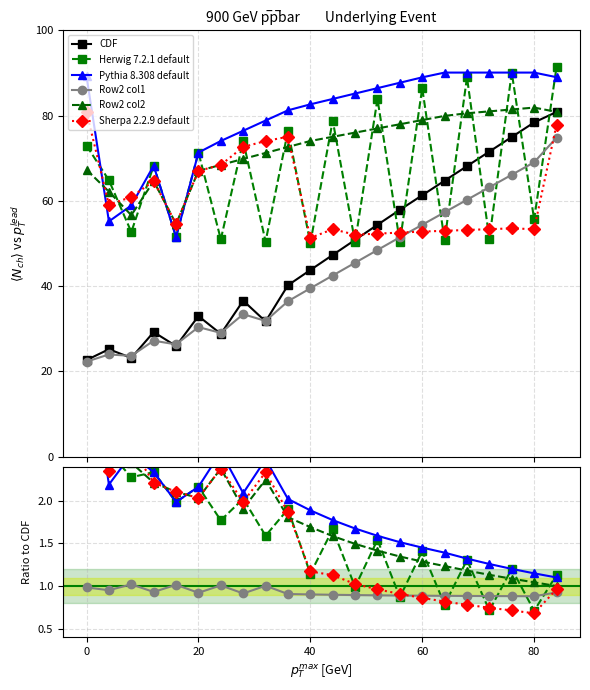

At which category is the sum across all series the highest?

21